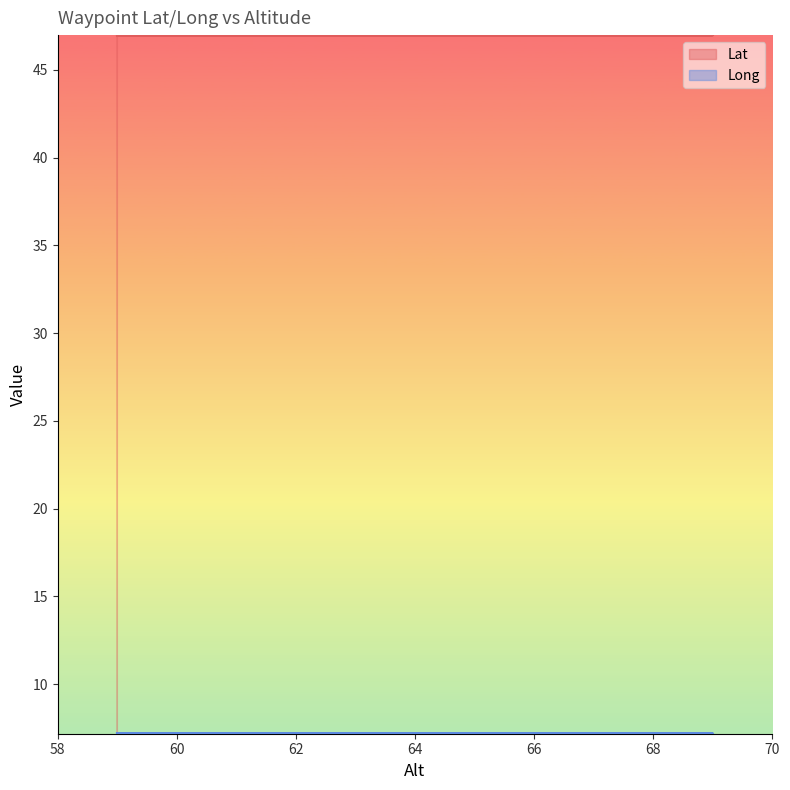

What is the value of the Lat point at the 2nd from the left?

47.0